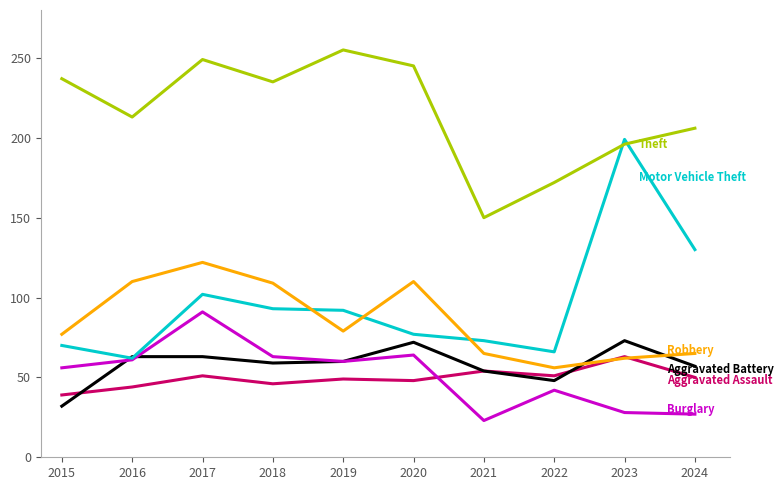

What is the difference between the highest and lowest values at 2017?

198